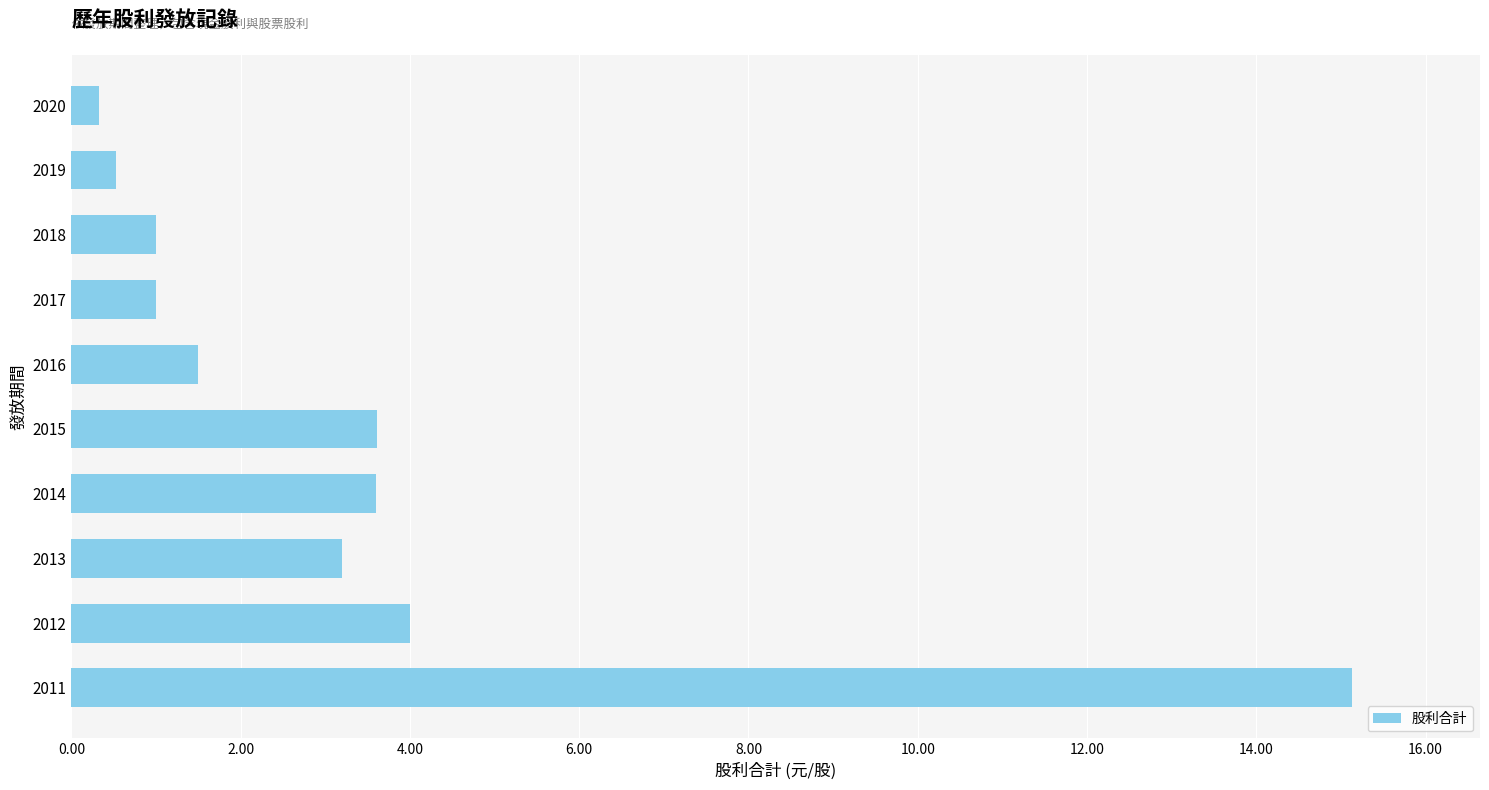

What is the change in value from 2011 to 2014?

-11.5